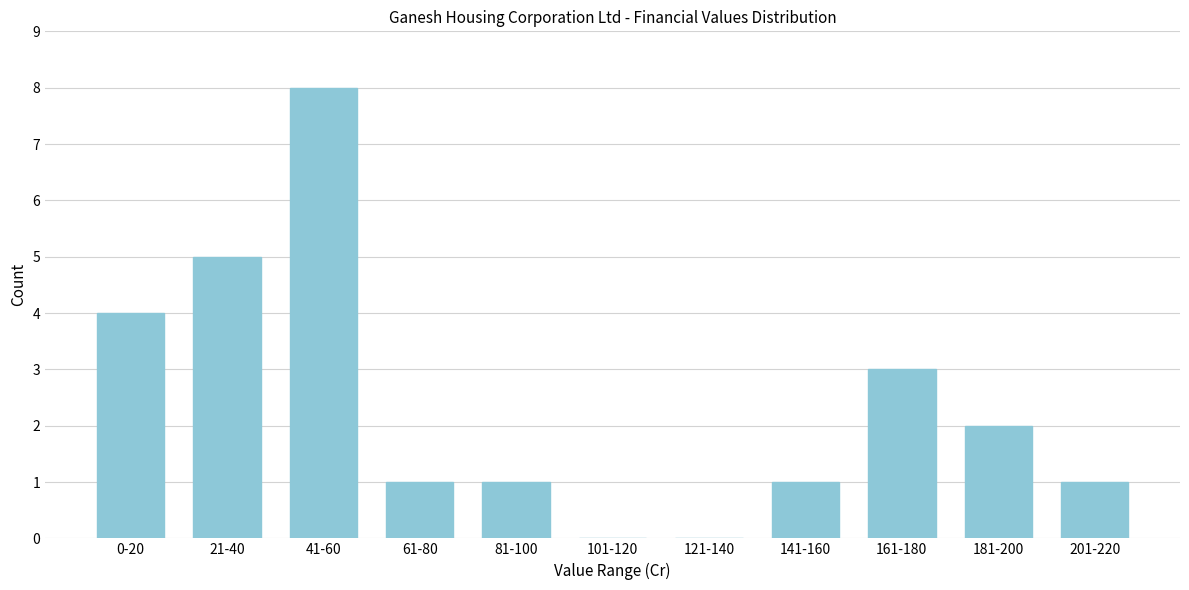

Reading right to left, list all the values displayed in this chart.

201-220=1	181-200=2	161-180=3	141-160=1	121-140=0	101-120=0	81-100=1	61-80=1	41-60=8	21-40=5	0-20=4